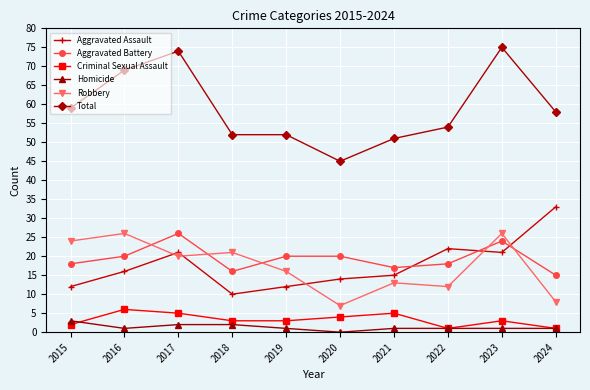

Where does the Criminal Sexual Assault series first go above 3?

2016